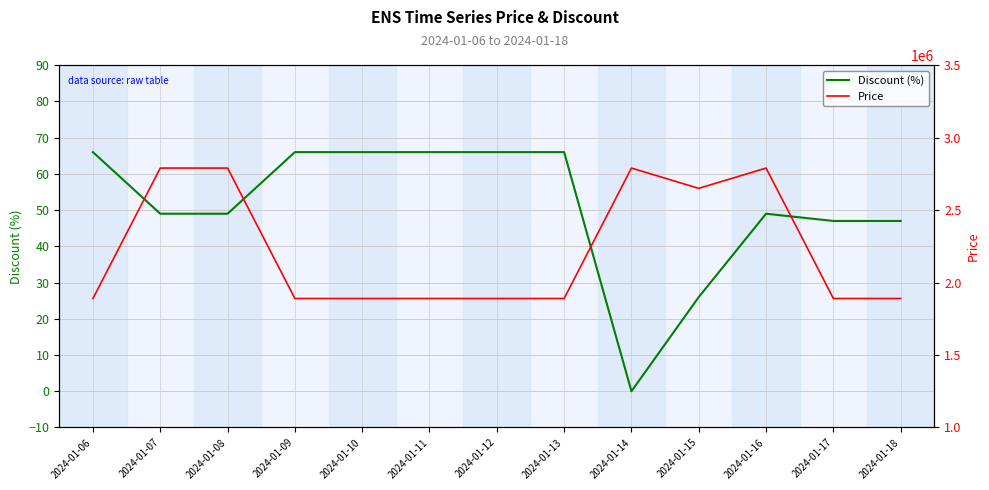

True or false: Discount (%) and Price cross at least once.

False